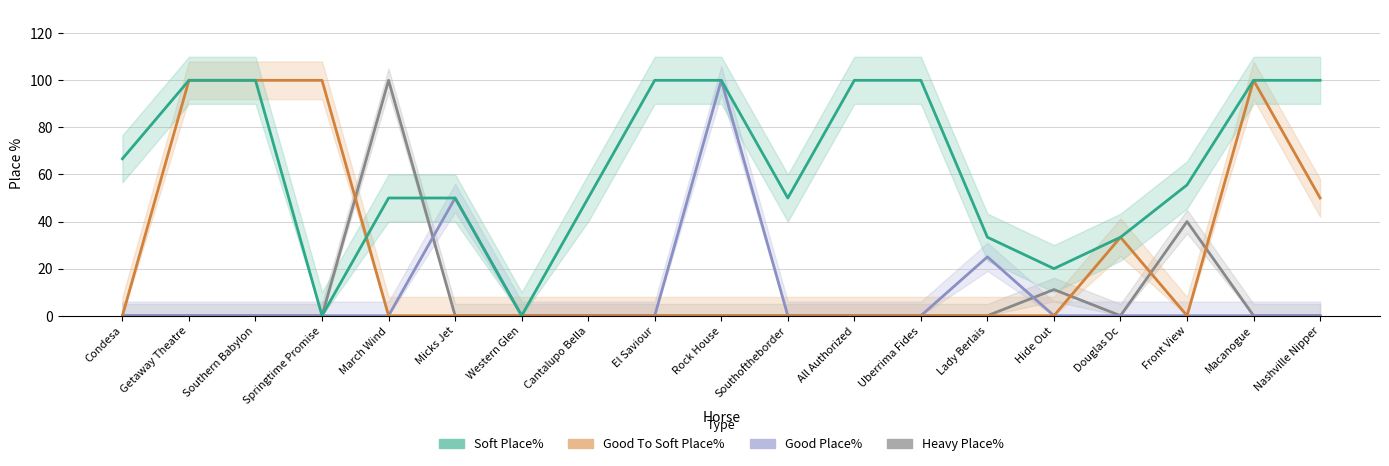

What is the label of the 11th point from the left?

Southoftheborder